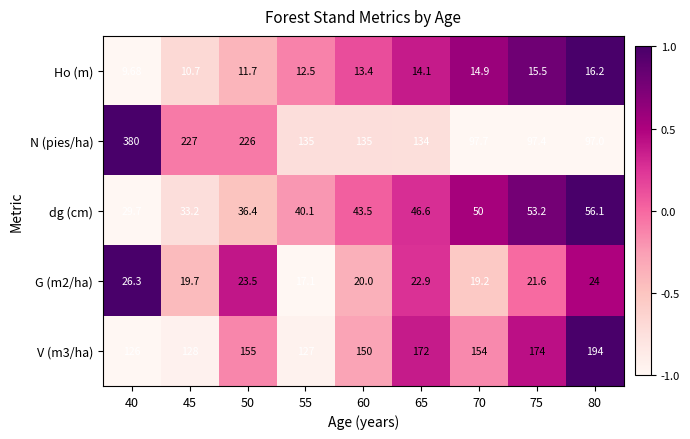

Is the value of G (m2/ha) at 60 greater than the value of V (m3/ha) at 50?

No